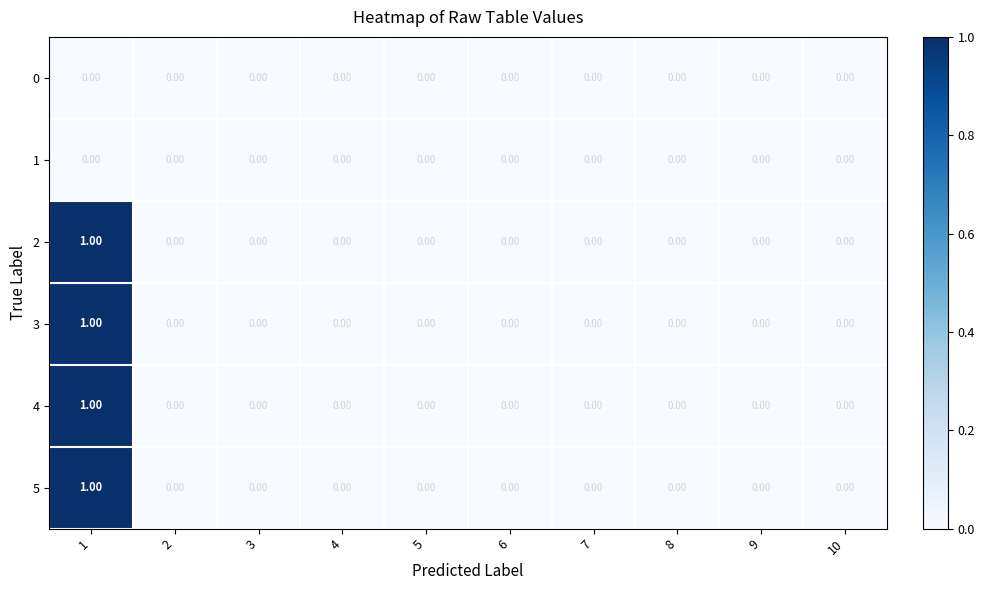

Rank the series at 1 from highest to lowest value.

2, 3, 4, 5, 0, 1